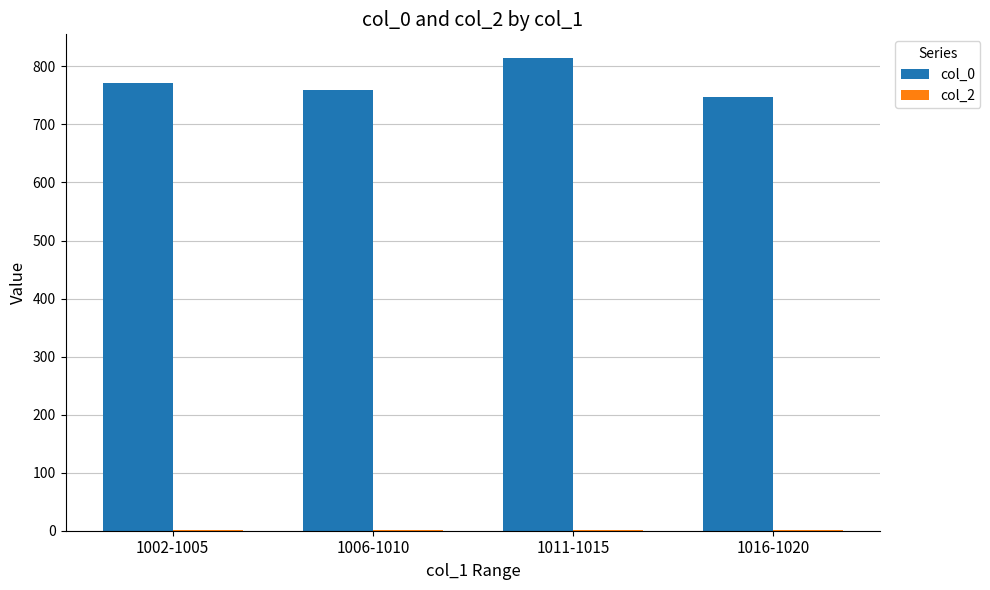

Which series has the largest total across all categories?

col_0